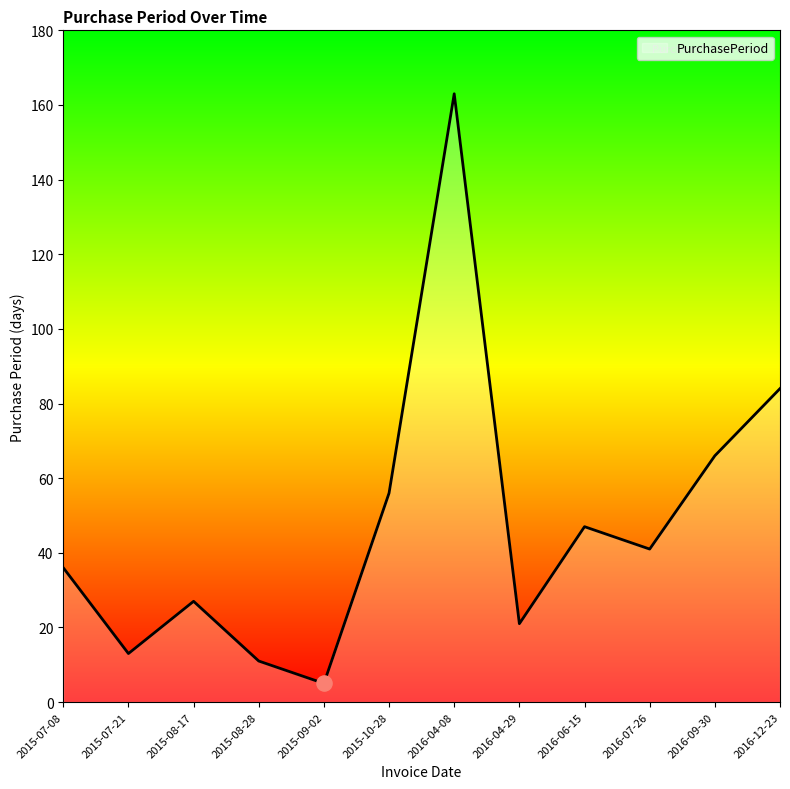

What is the change in value from 2015-08-17 to 2015-10-28?

+29